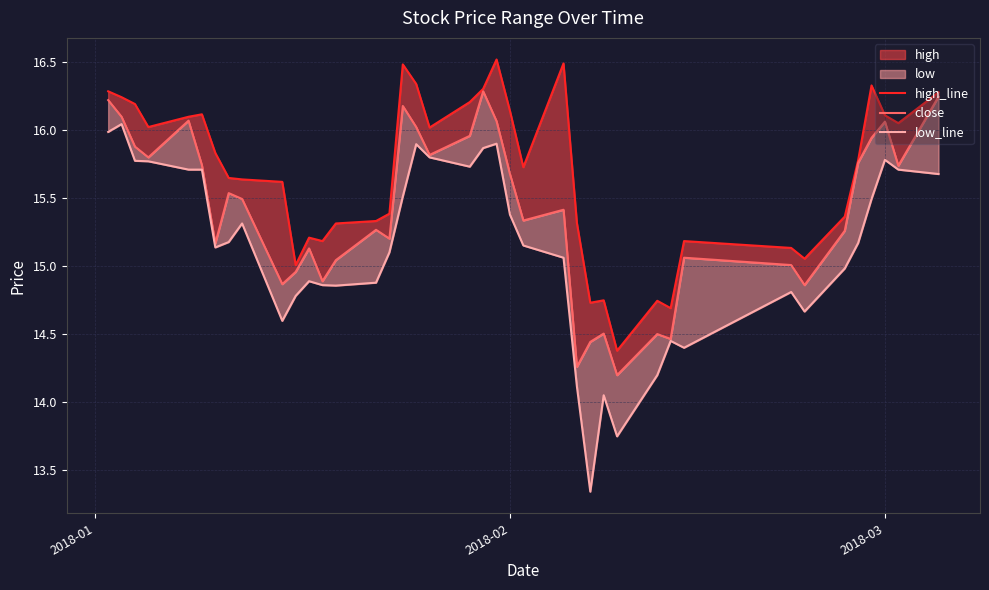

True or false: close and high_line intersect in this chart.

False